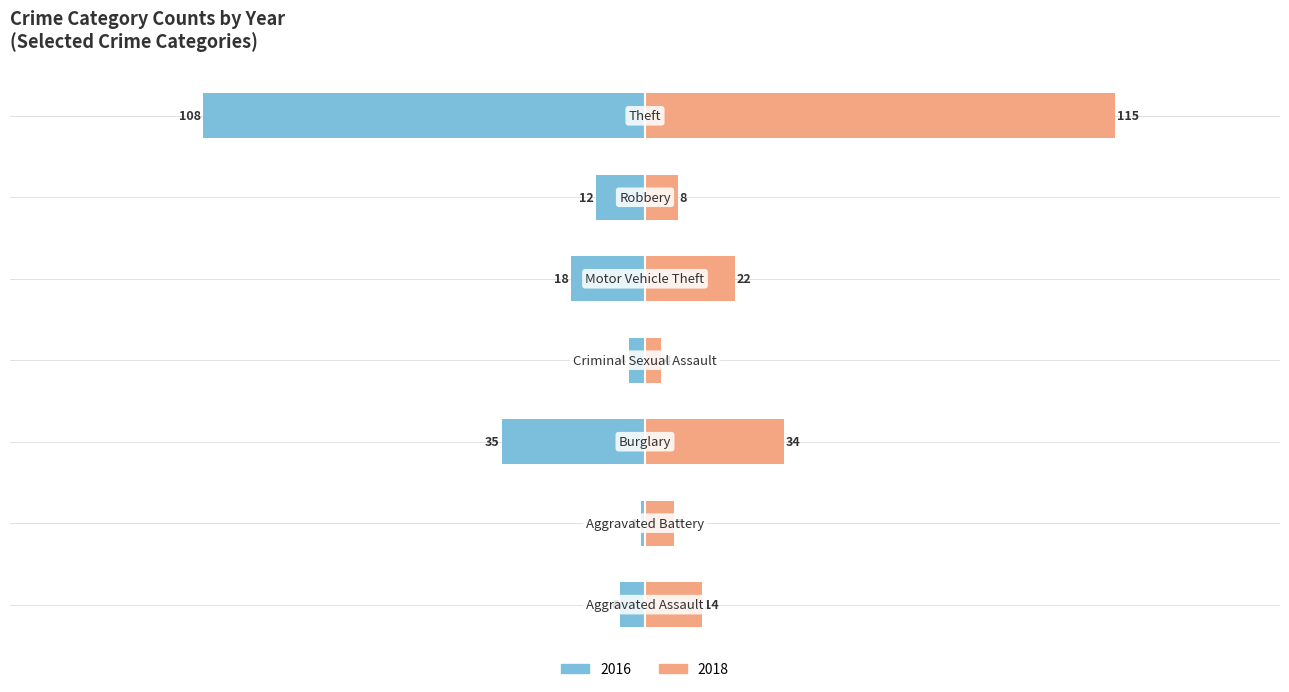

Between Burglary and Robbery, which is larger?

Burglary